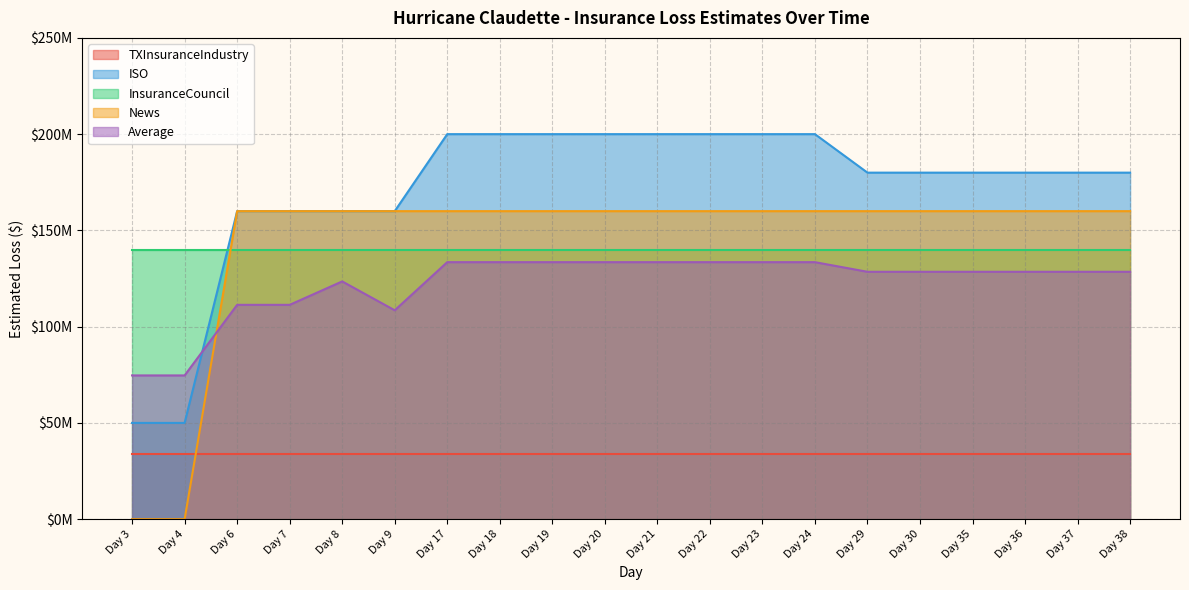

True or false: ISO has a value of 200000000 at Day 18.

True